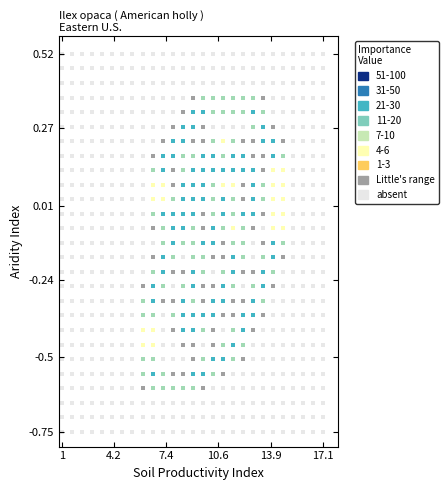

Which series contains the highest Y value?

absent